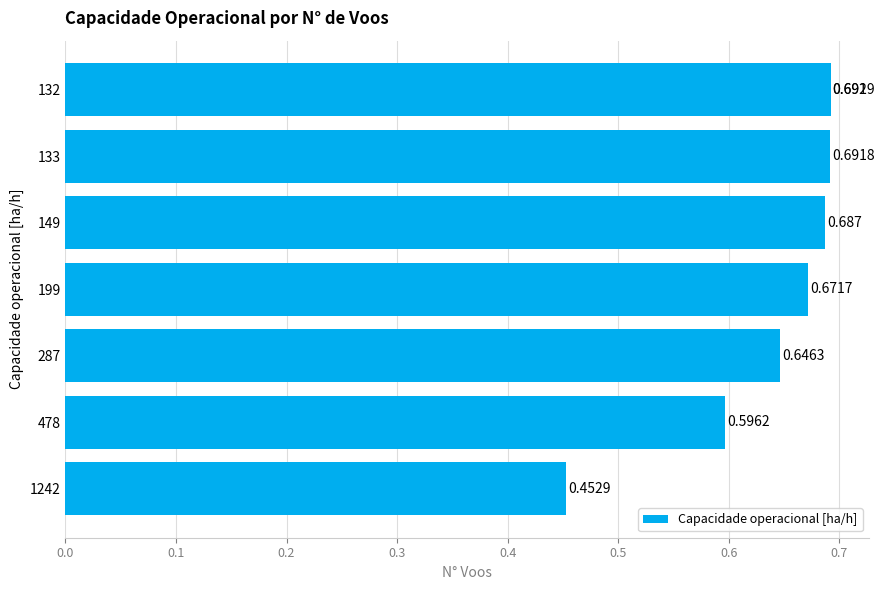

What is the greatest value displayed?

0.7